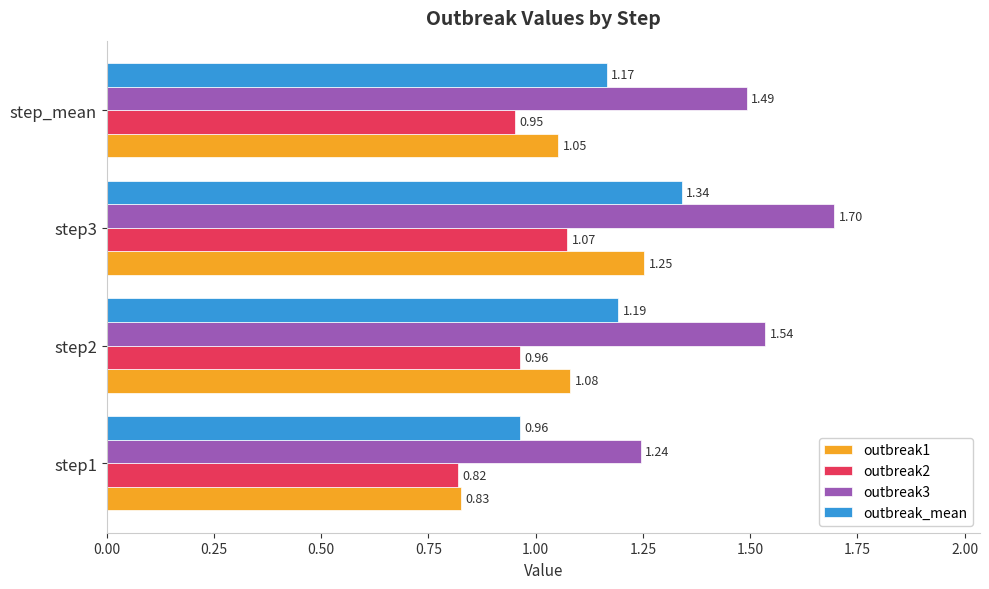

What is the difference between the highest and lowest values at step2?

0.6